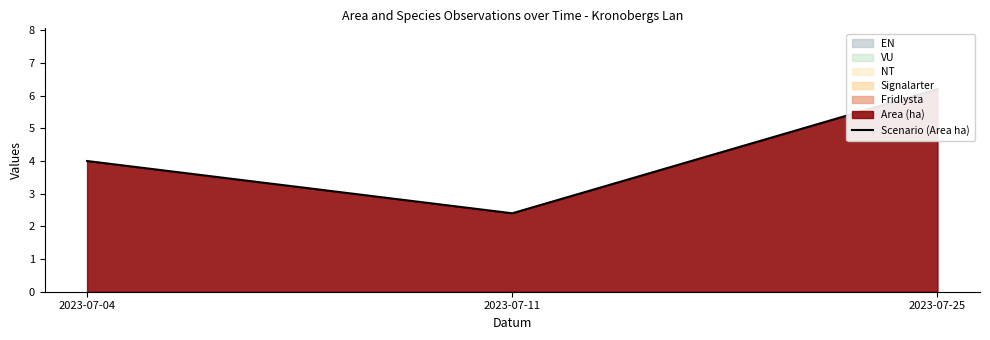

What is the average value?

4.2